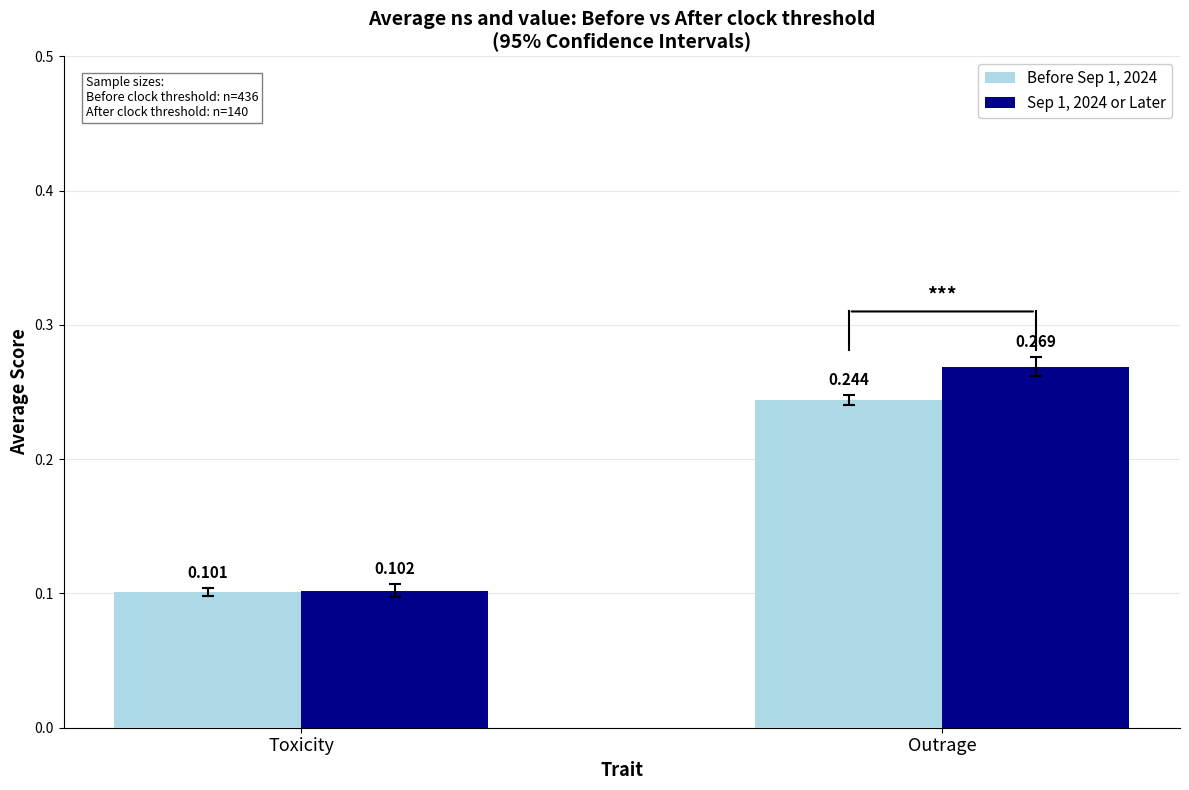

Rank the categories by Sep 1, 2024 or Later value from highest to lowest.

Outrage, Toxicity